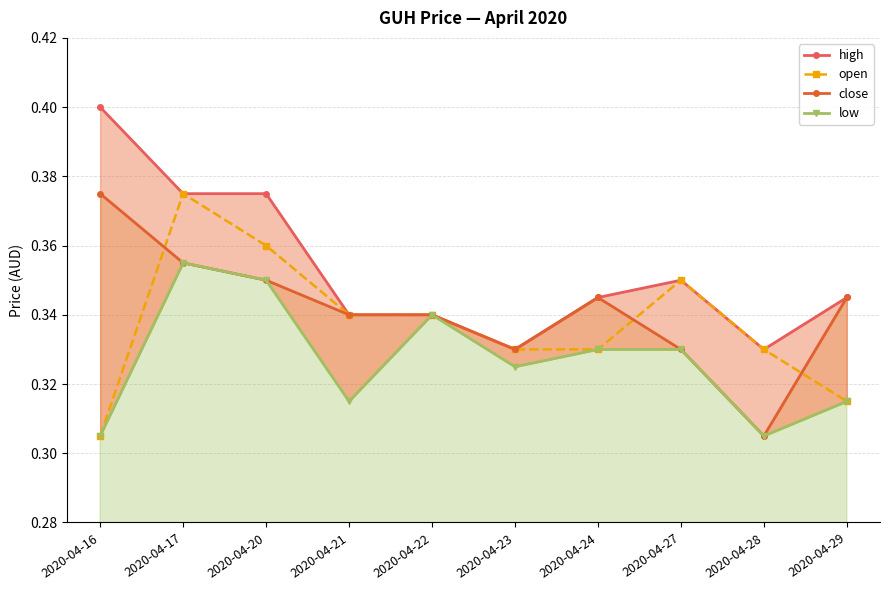

In open, how many points are higher than both neighbors (excluding endpoints)?

2